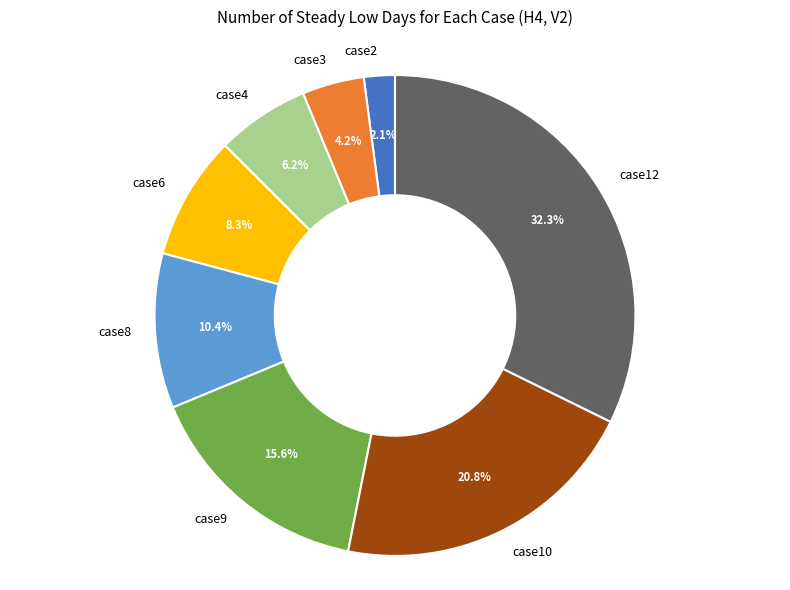

Is there a majority slice in this chart?

No